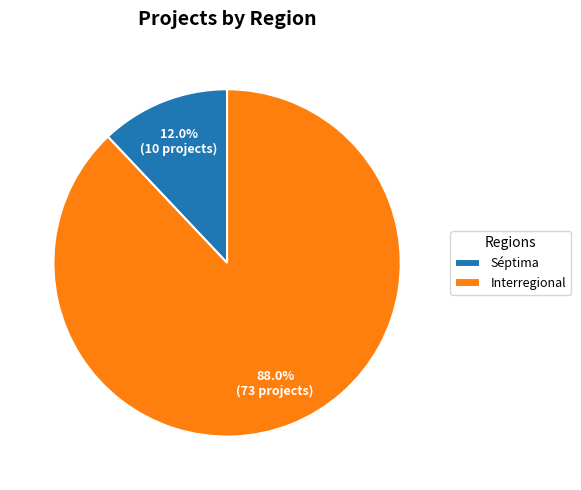

Is there any slice that represents more than half of the pie?

Yes